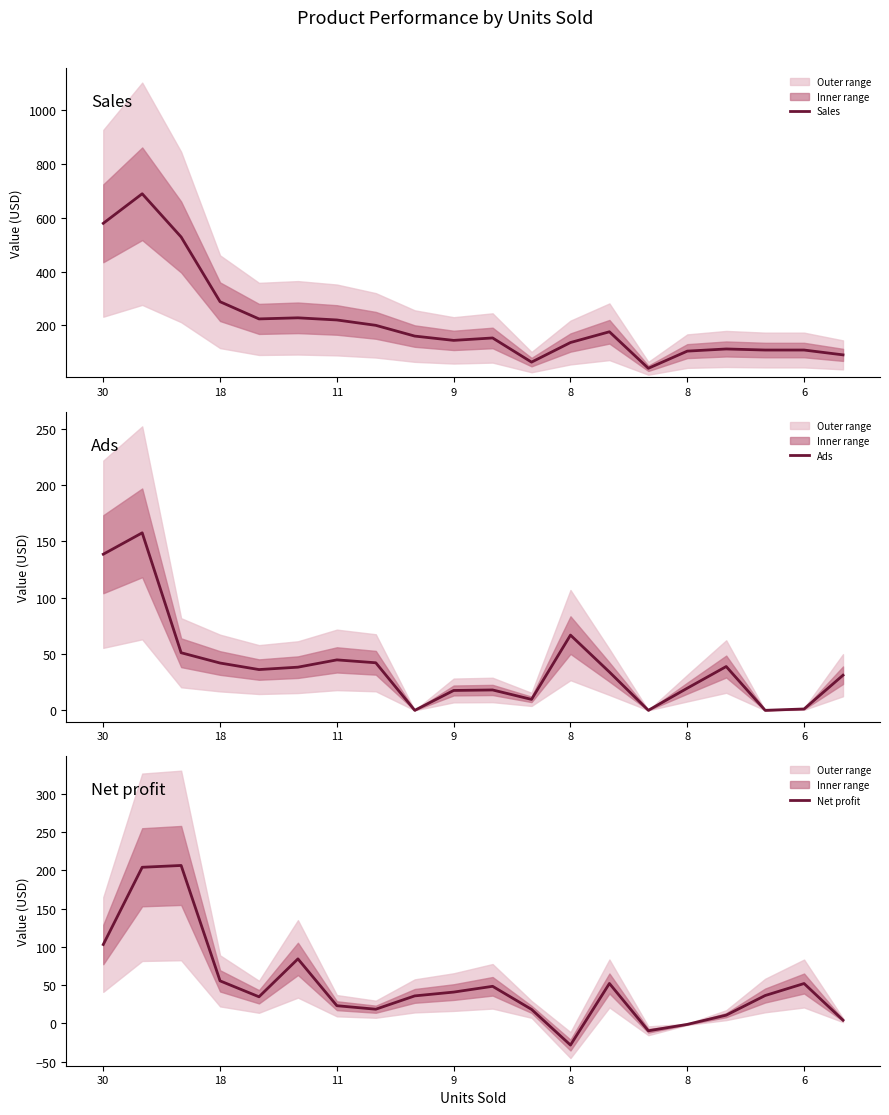

Is it true that Sales equals 199.8 at 7?

True